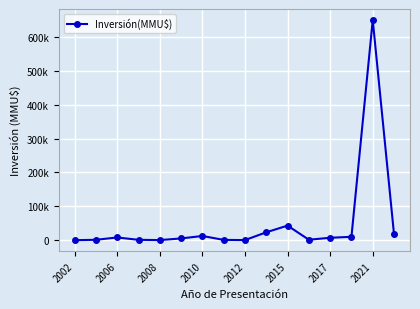

Does the chart have visible grid lines?

Yes